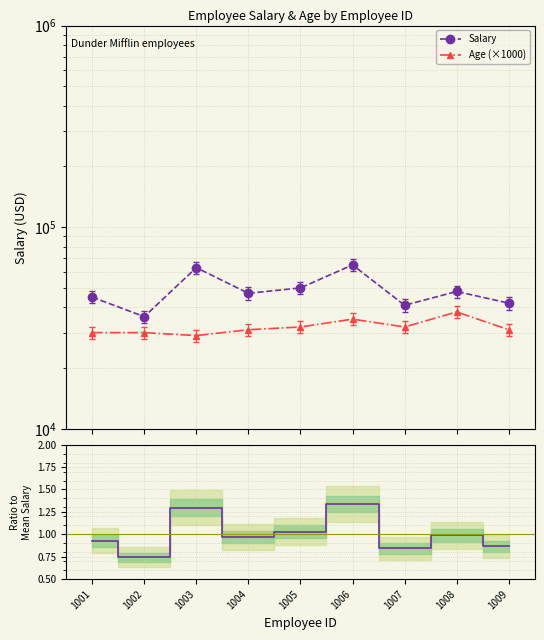

Between 1004 and 1008, which is larger?

1008